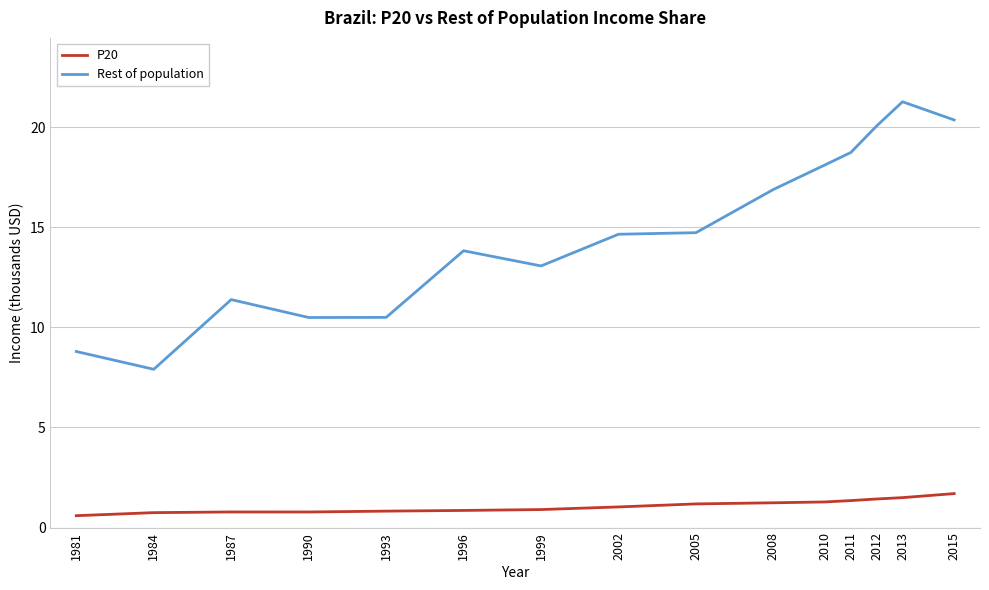

What is the sum of the Rest of population values at 2015 and 2012?

40.4